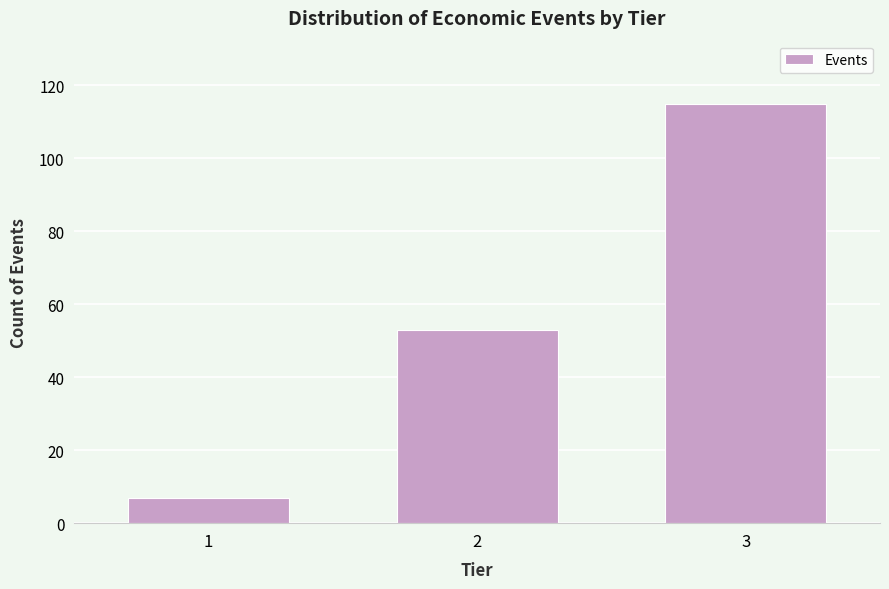

Reading left to right, transcribe all the data shown in this chart.

1=7	2=53	3=115